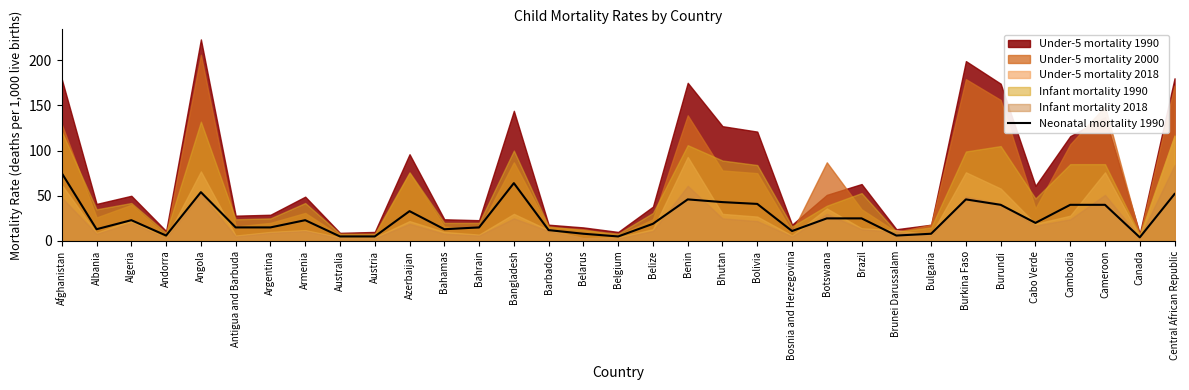

Which has a higher value, Bangladesh or Australia?

Bangladesh